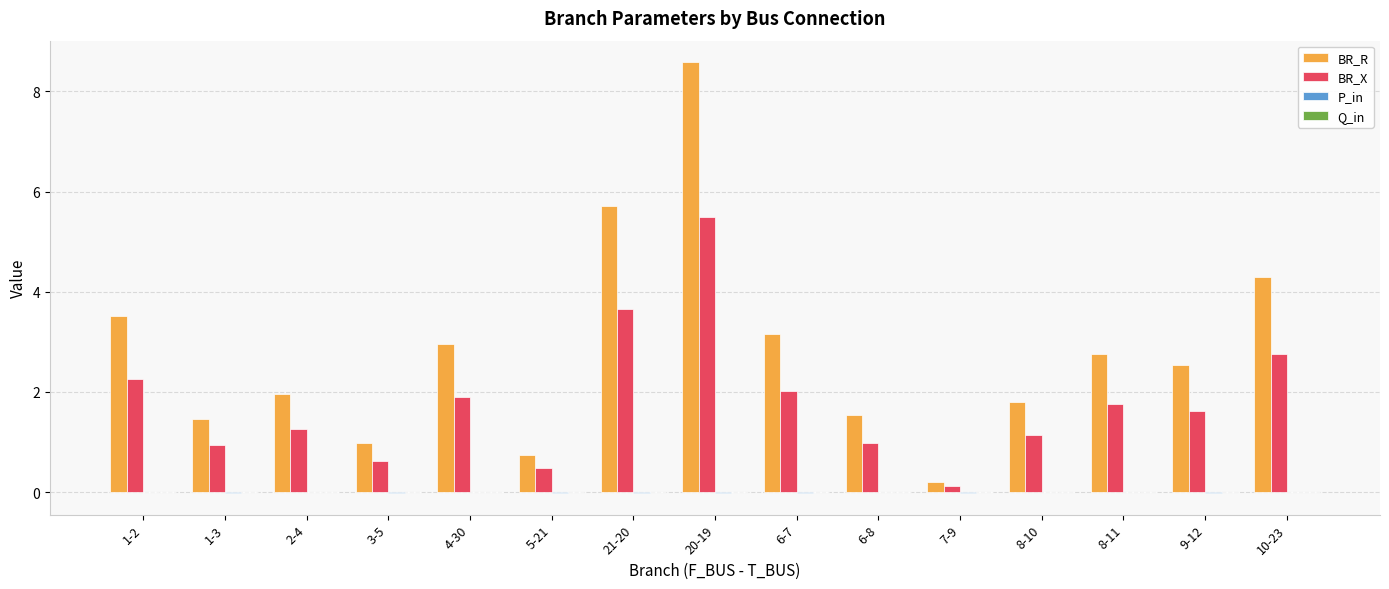

Which category has the highest value across all series?

20-19